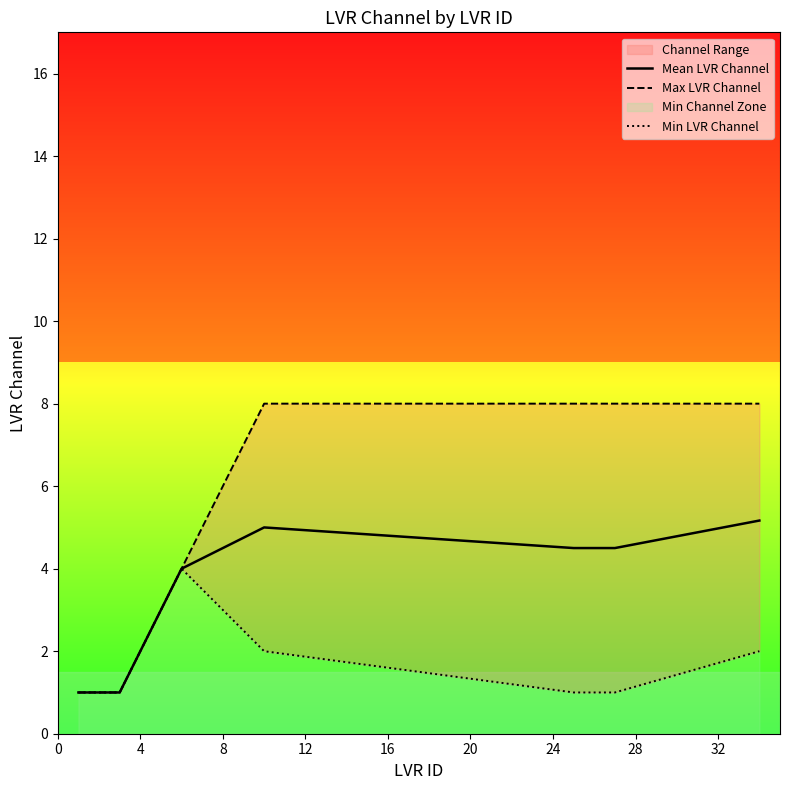

Rank the series by their average value, from highest to lowest.

Max LVR Channel, Mean LVR Channel, Min LVR Channel